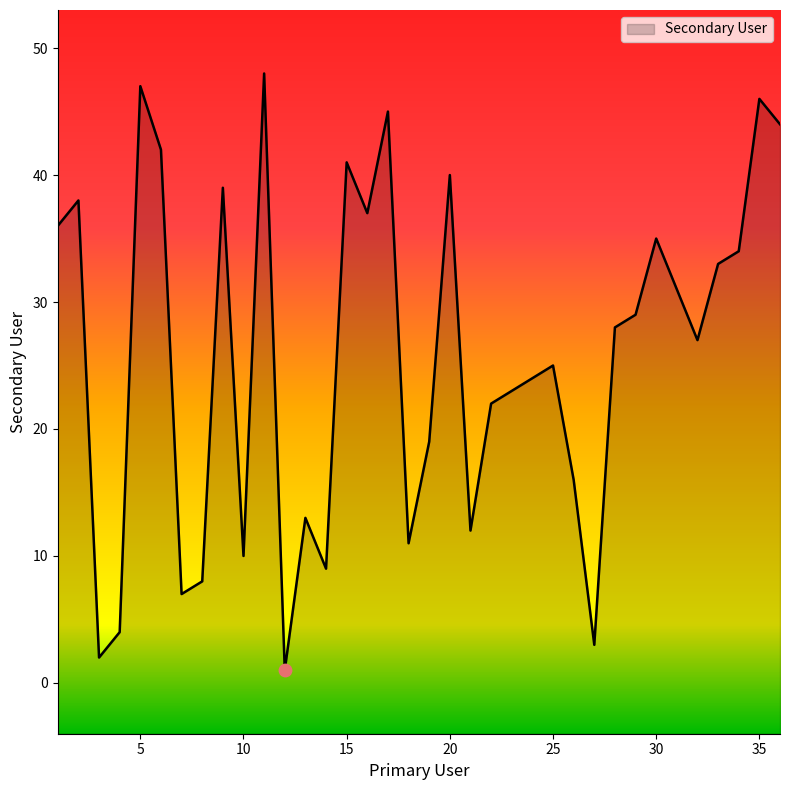

What is the change in value from 12 to 24?

+23